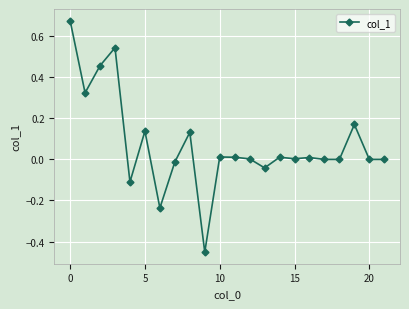

How many distinct data groups are displayed?

1